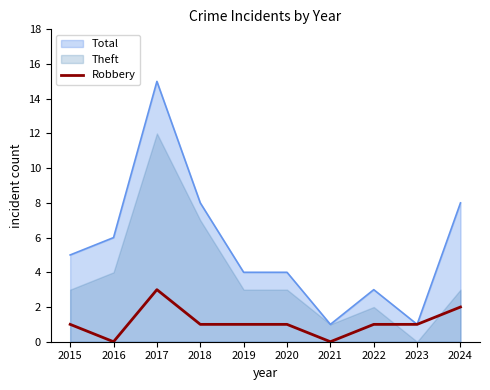

At which category does the data reach its first local peak?

2017